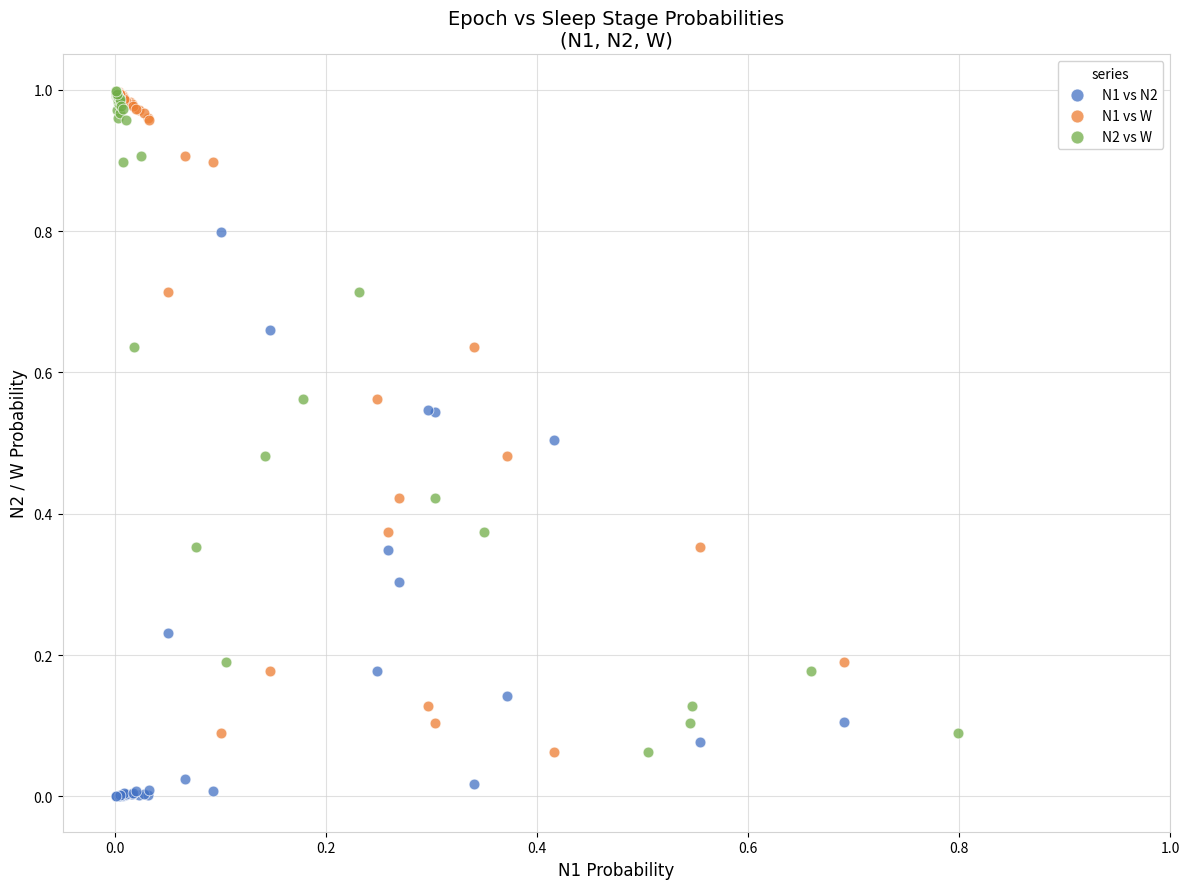

Which series reaches the minimum Y coordinate?

N1 vs N2